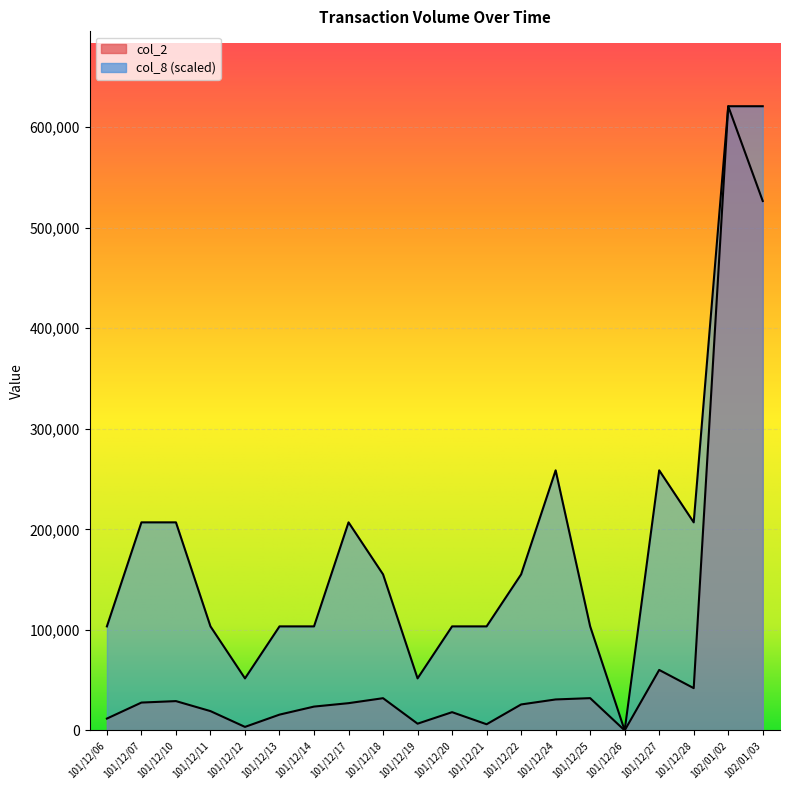

How many values in the col_2 series exceed 27100?

9